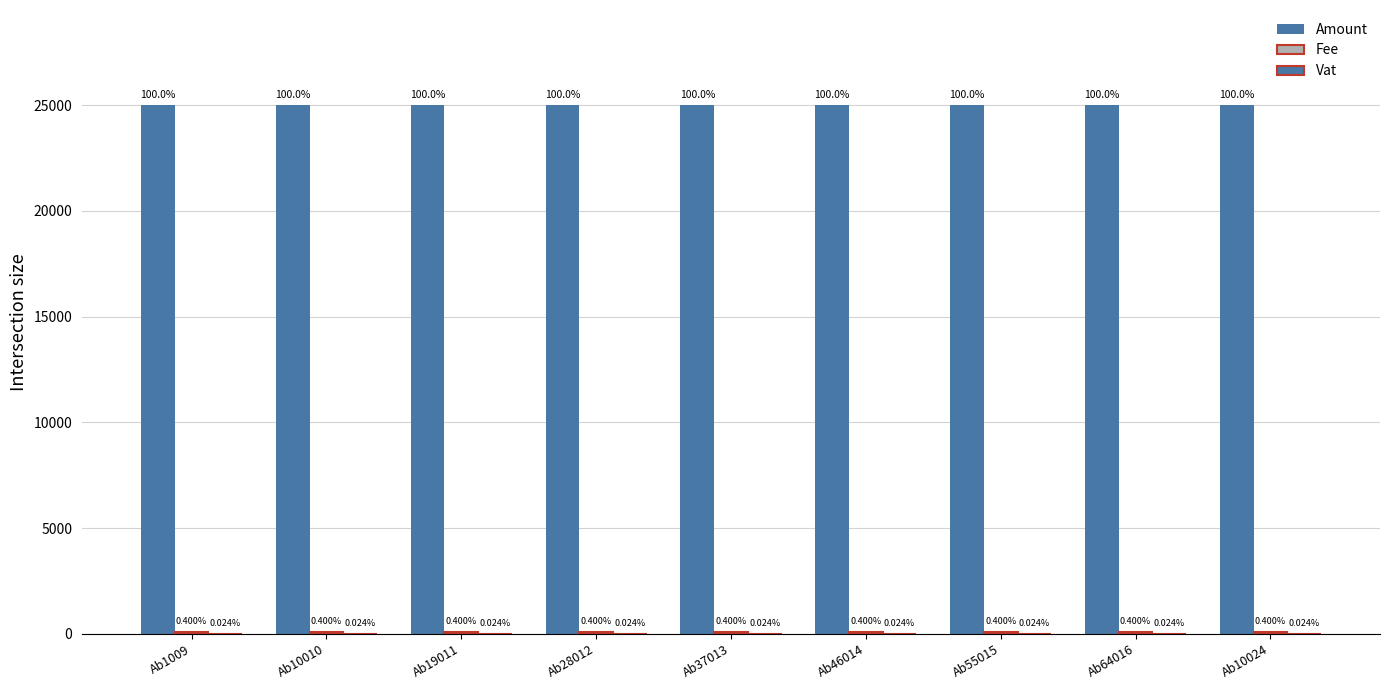

What position from the left is Ab46014?

6